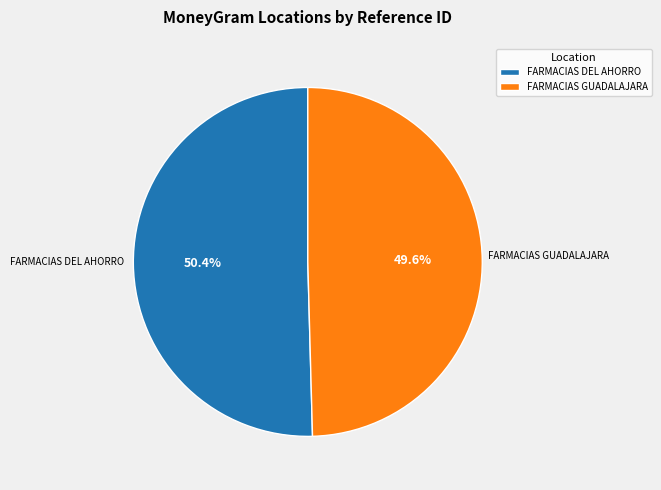

Count the number of slices in the pie.

2